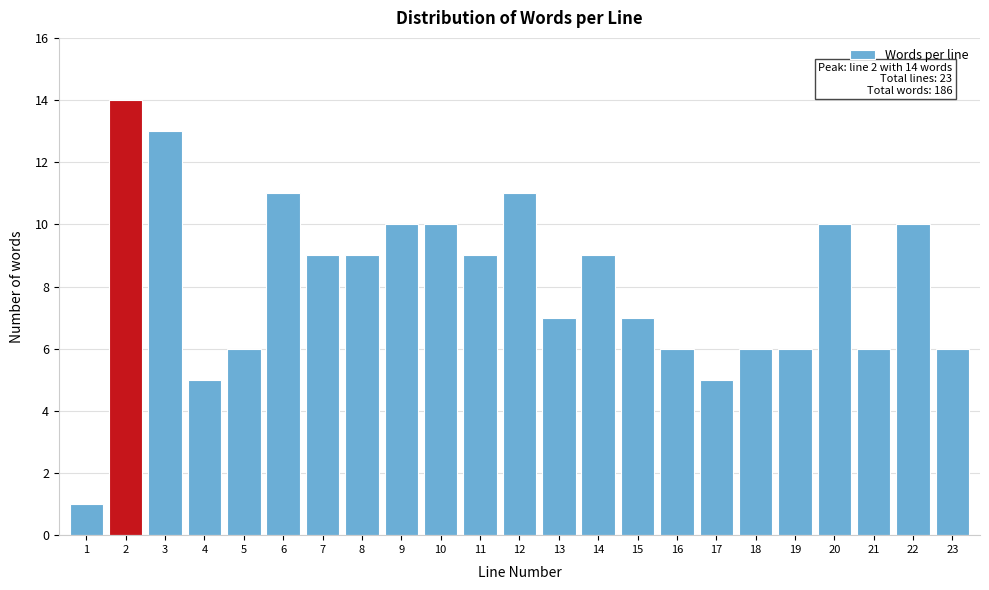

Reading left to right, list all the values displayed in this chart.

1	14	13	5	6	11	9	9	10	10	9	11	7	9	7	6	5	6	6	10	6	10	6